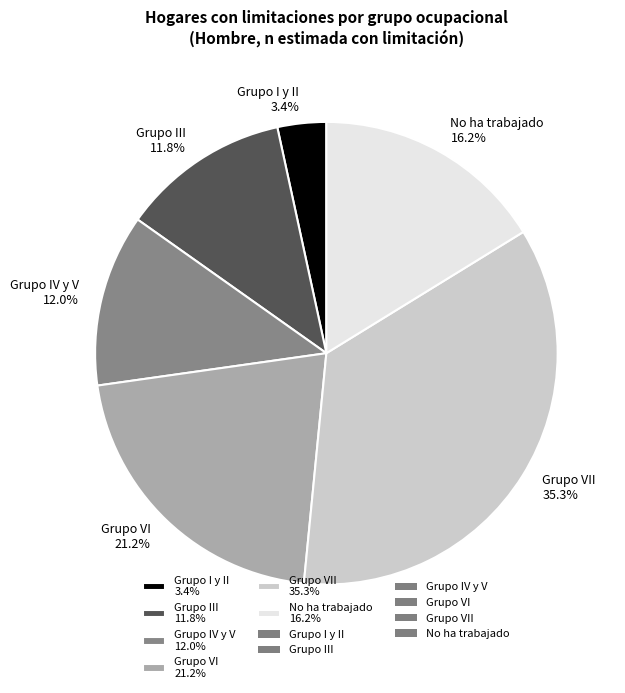

Which slice is the smallest?

Grupo I y II 3.4%